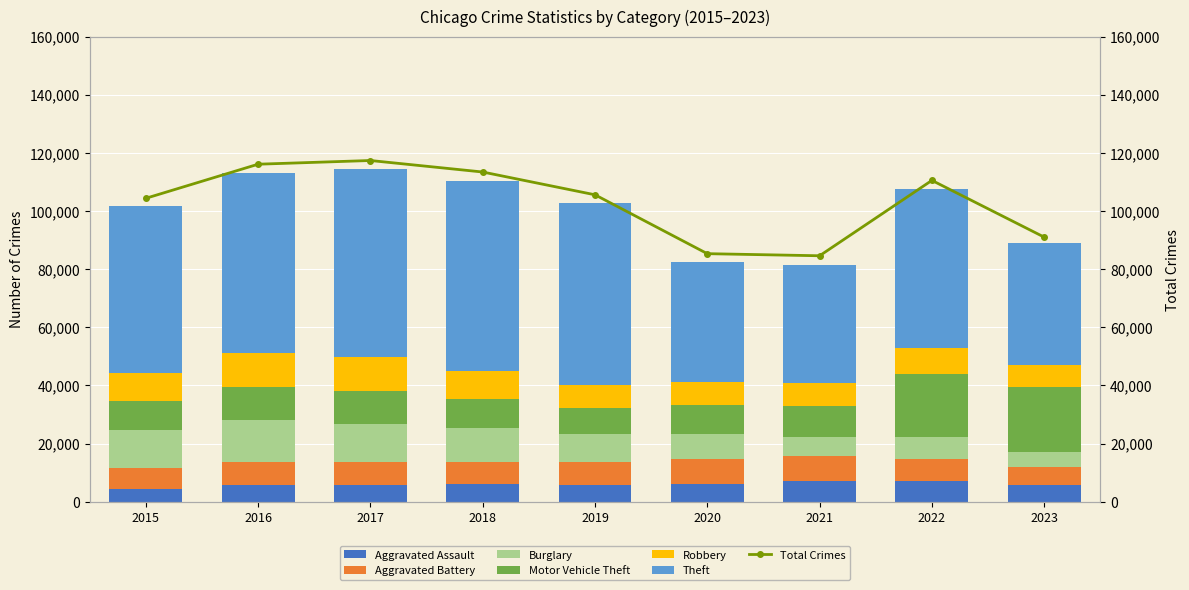

How many groups of bars are there?

9